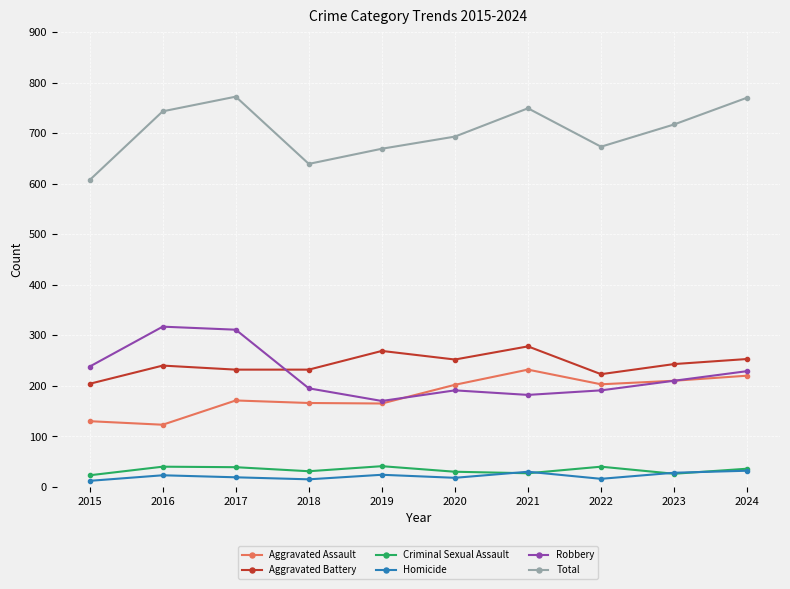

At which label does Aggravated Battery reach its minimum?

2015